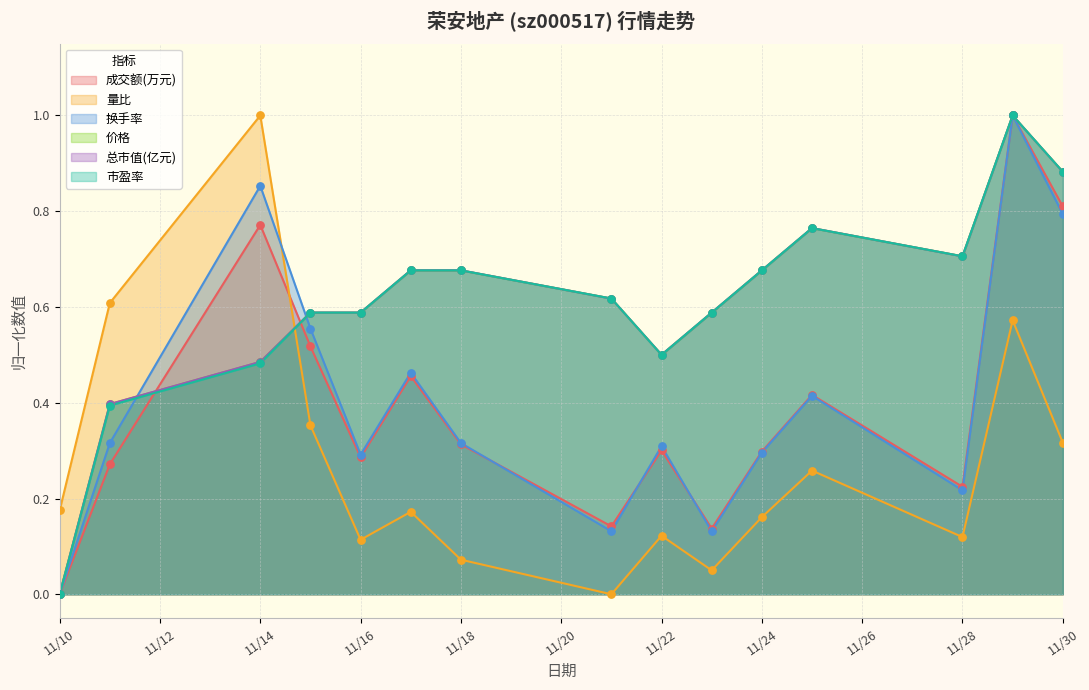

Which series reaches the maximum Y coordinate?

成交额(万元)